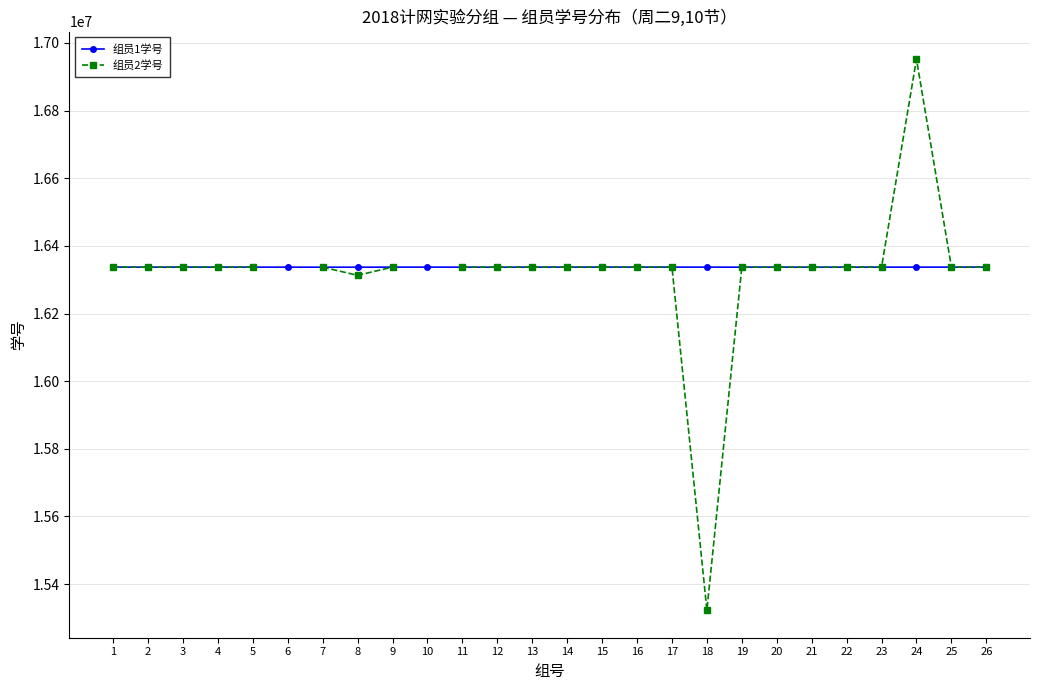

Which label corresponds to the smallest value in the chart?

18